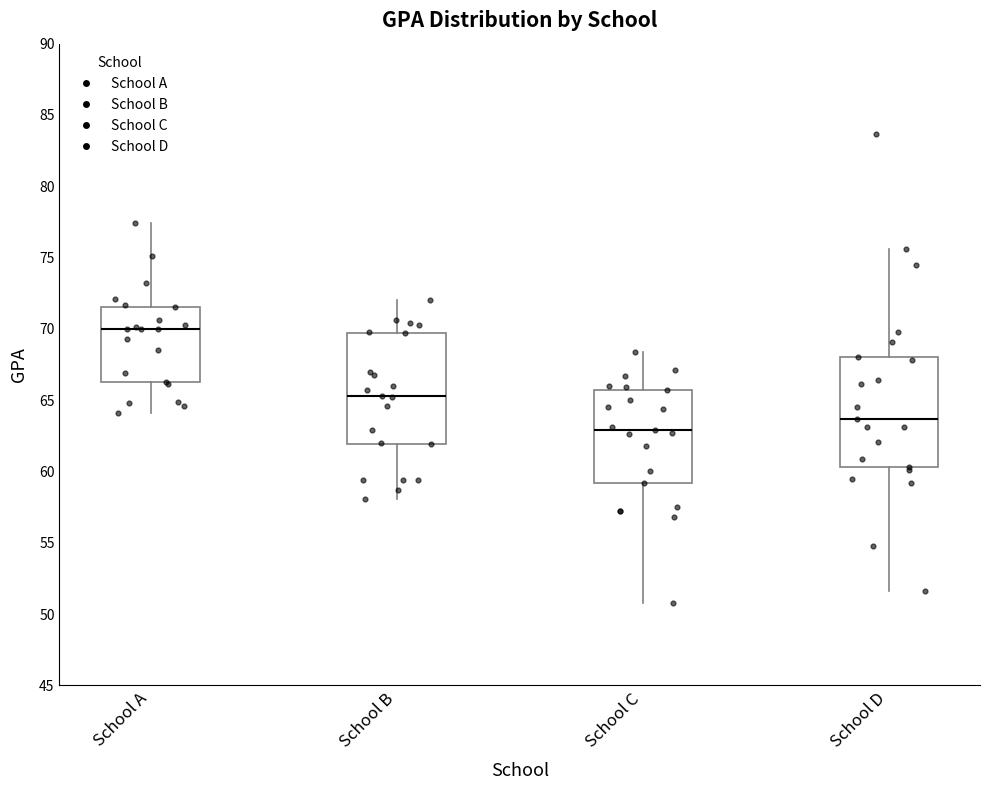

Which box has the lowest median line?

School C